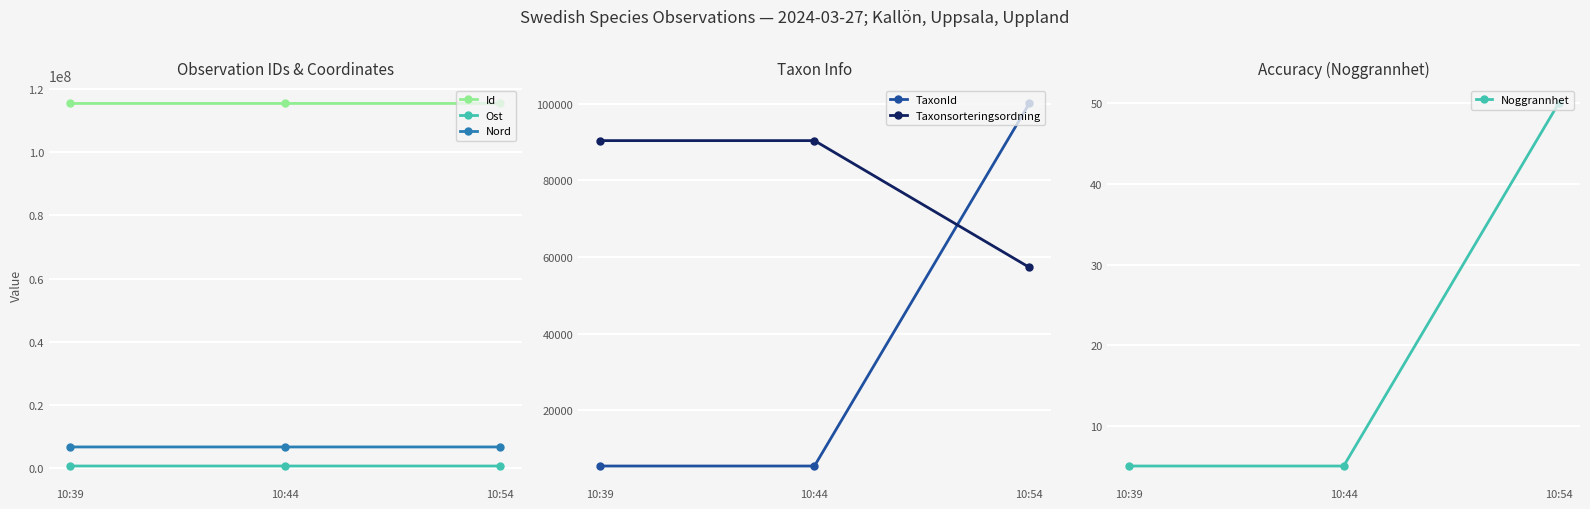

Reading left to right, extract all data points from this chart.

Id: 10:39=115434469	10:44=115434653	10:54=115434859
Ost: 10:39=621067	10:44=621031	10:54=620940
Nord: 10:39=6655380	10:44=6655368	10:54=6655291
TaxonId: 10:39=5442	10:44=5442	10:54=100049
Taxonsorteringsordning: 10:39=90352	10:44=90352	10:54=57281
Noggrannhet: 10:39=5	10:44=5	10:54=50